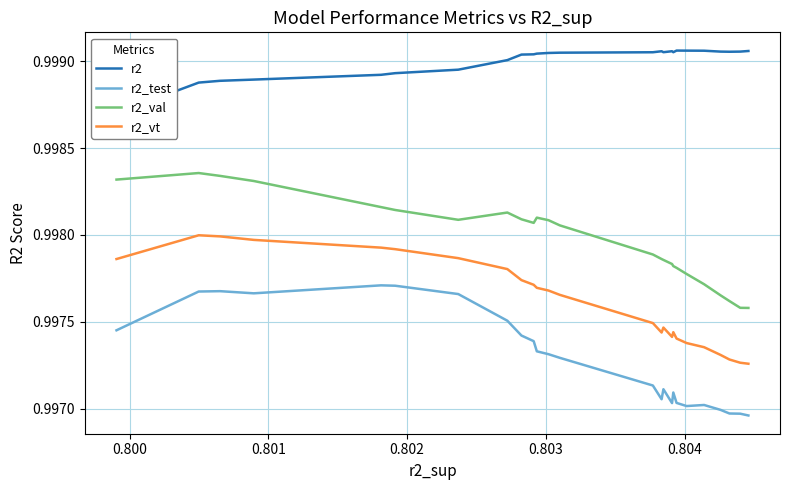

Count the r2_vt values in the range 0 to 1.

25